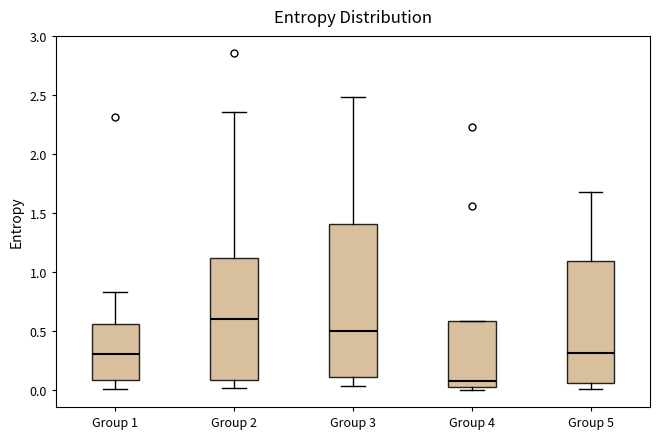

Which box has the highest median line?

Group 2